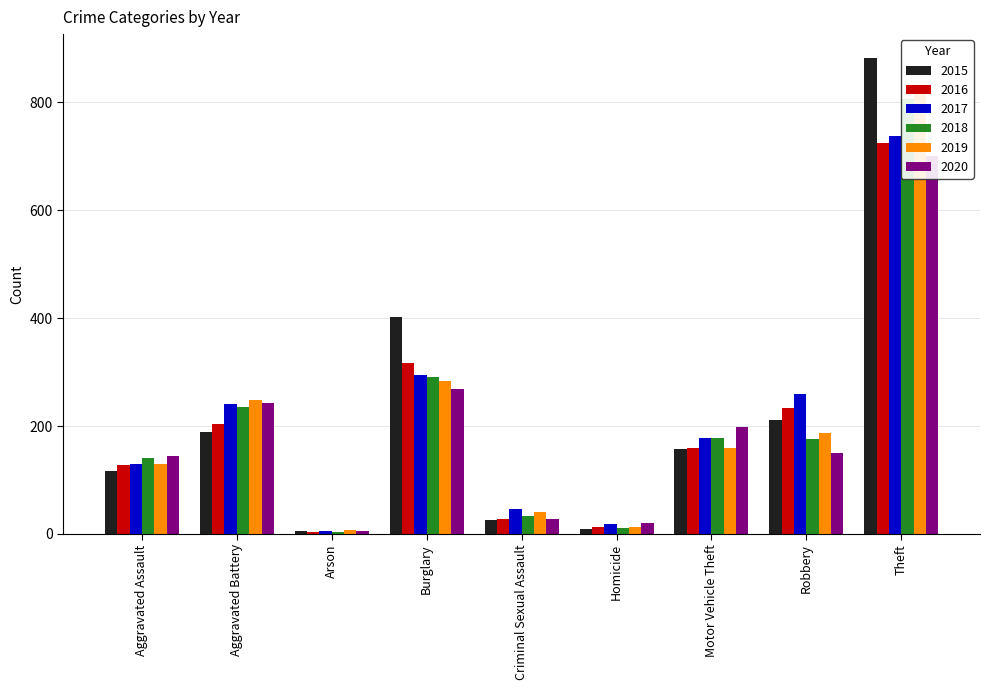

Reading right to left, extract all data points from this chart.

2015: 882	211	158	10	25	402	5	189	116
2016: 725	233	160	13	27	316	4	204	127
2017: 738	259	178	18	46	294	6	241	129
2018: 805	176	178	11	34	290	4	236	140
2019: 815	187	159	12	41	283	7	249	129
2020: 701	150	199	20	28	268	6	243	144